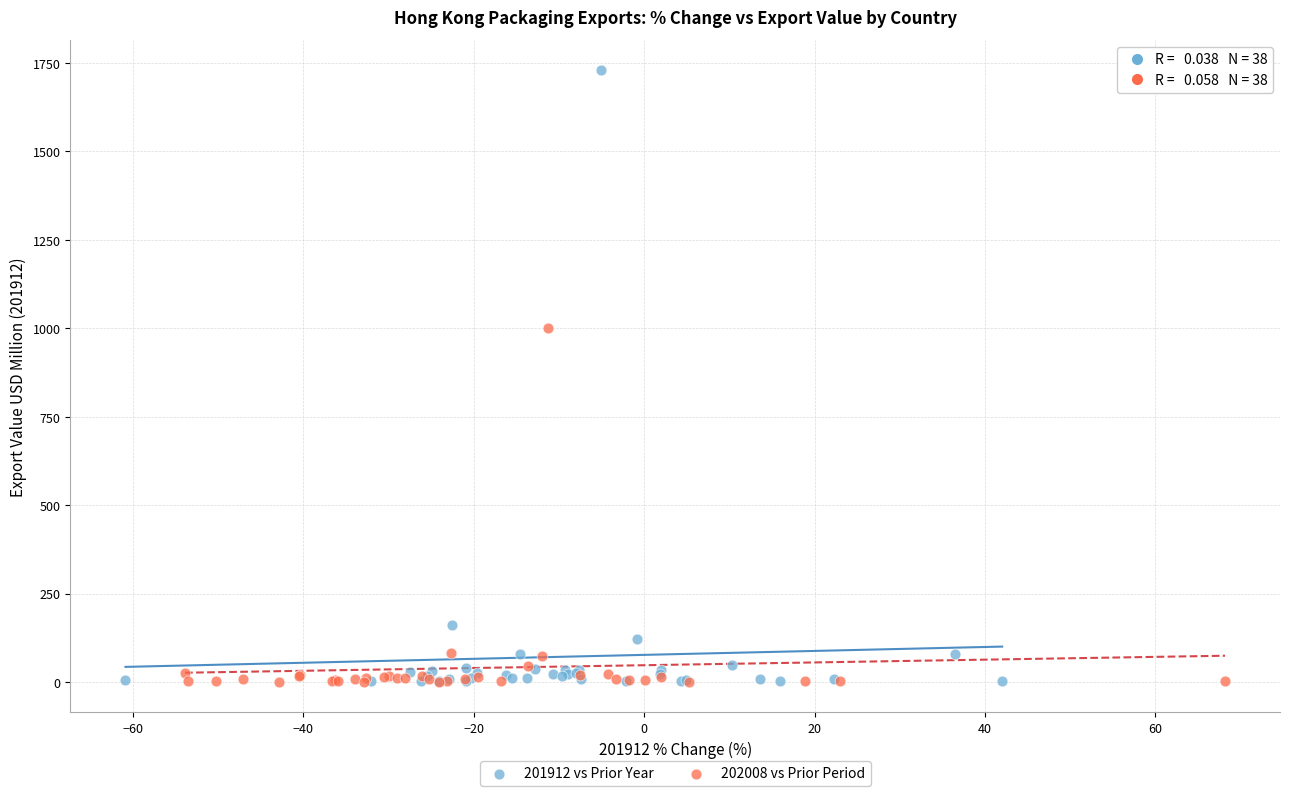

What are all the series names shown in the legend?

201912 vs Prior Year, 202008 vs Prior Period